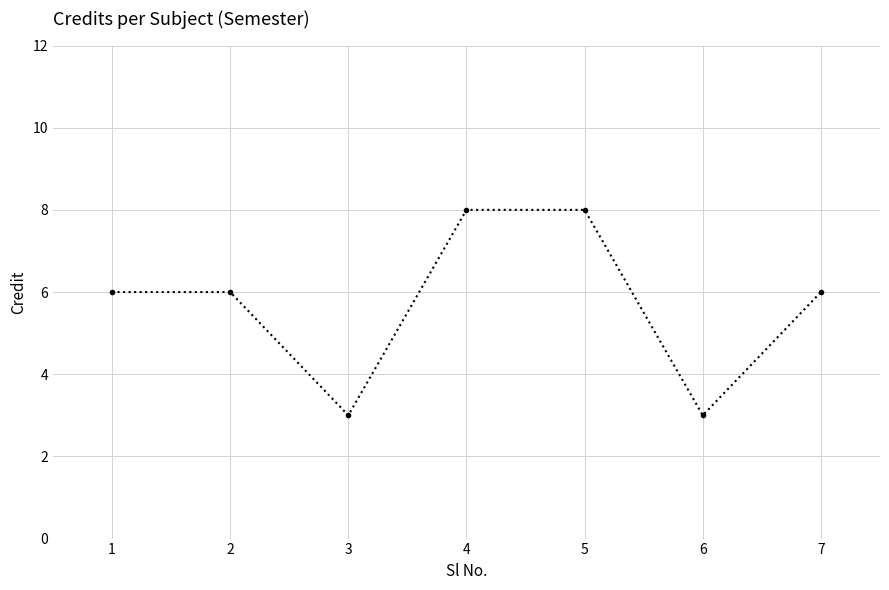

The value at 6 is 3. True or false?

True